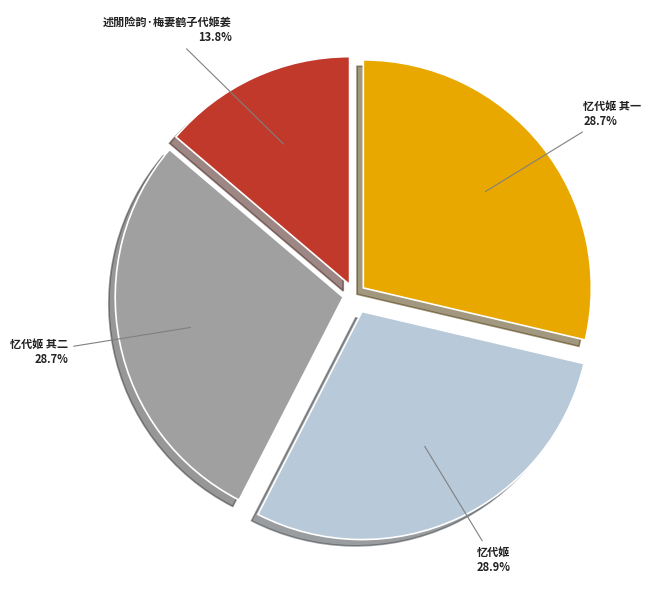

To the nearest percent, what is the difference between the largest and smallest slice percentages?

15%